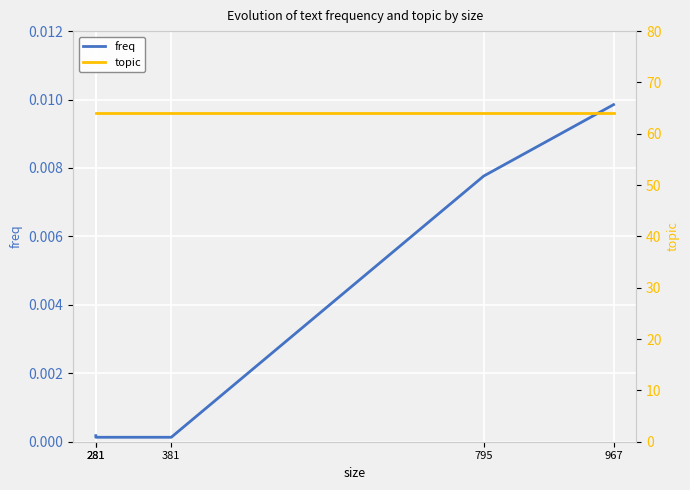

How many lines are shown in the chart?

2